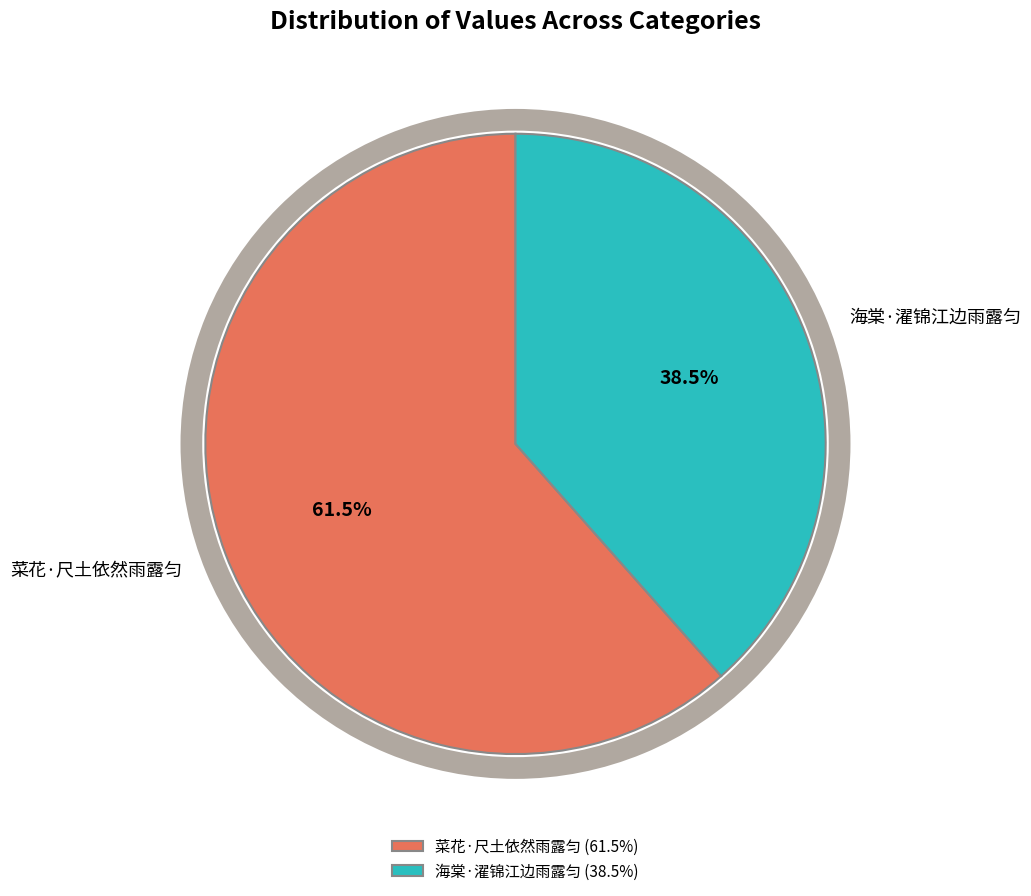

Between 海棠·濯锦江边雨露匀 and 菜花·尺土依然雨露匀, which is larger?

菜花·尺土依然雨露匀